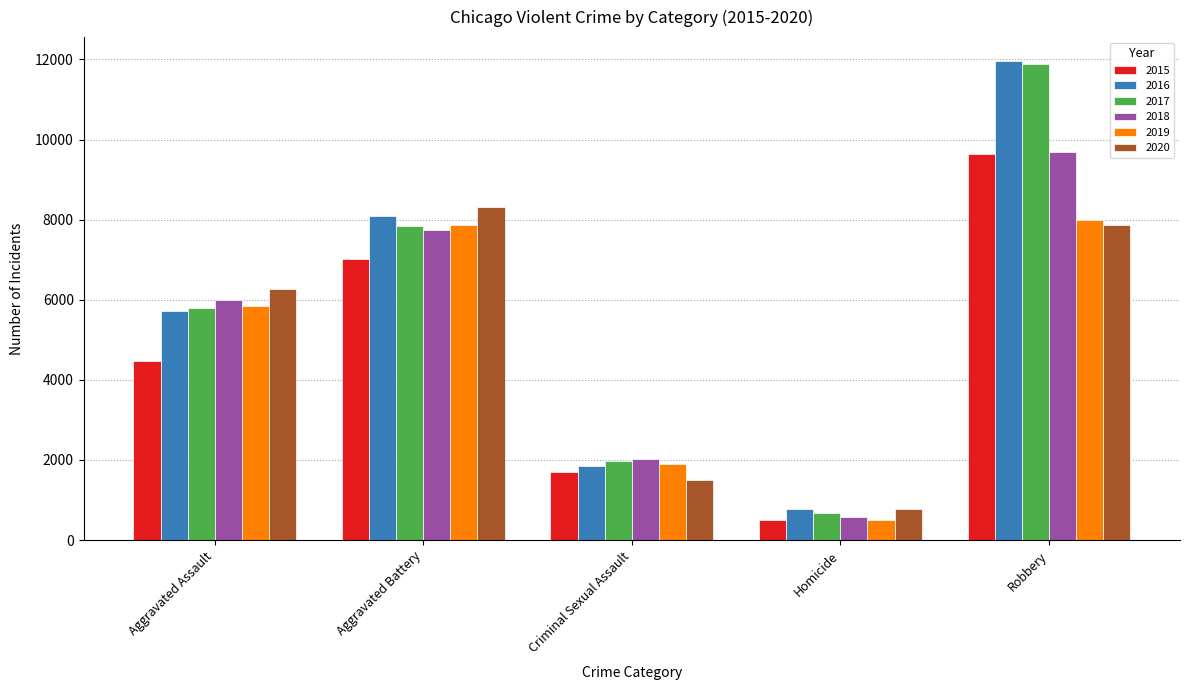

What is the label of the 3rd bar from the left?

Criminal Sexual Assault